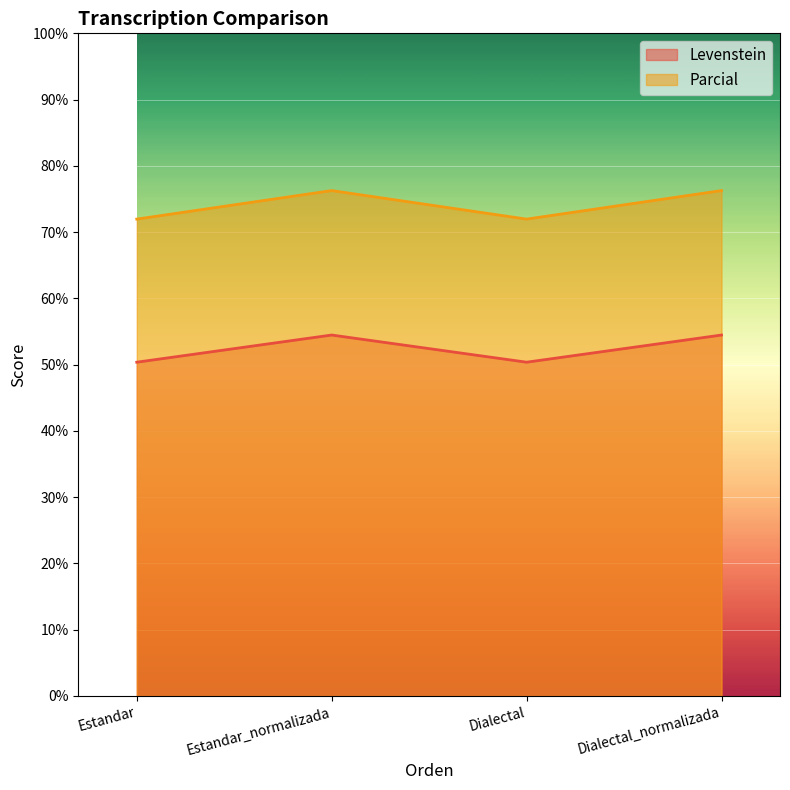

At which category is the sum across all series the highest?

Estandar_normalizada